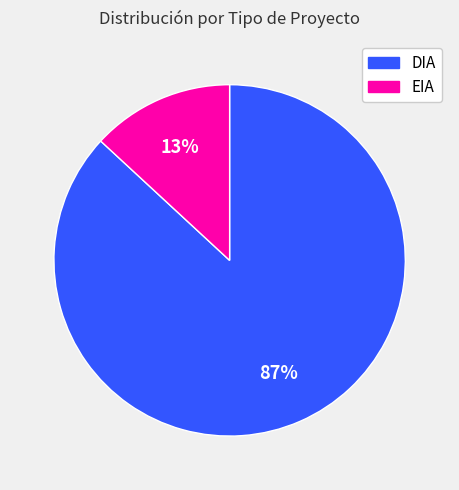

Which has a higher value, DIA or EIA?

DIA